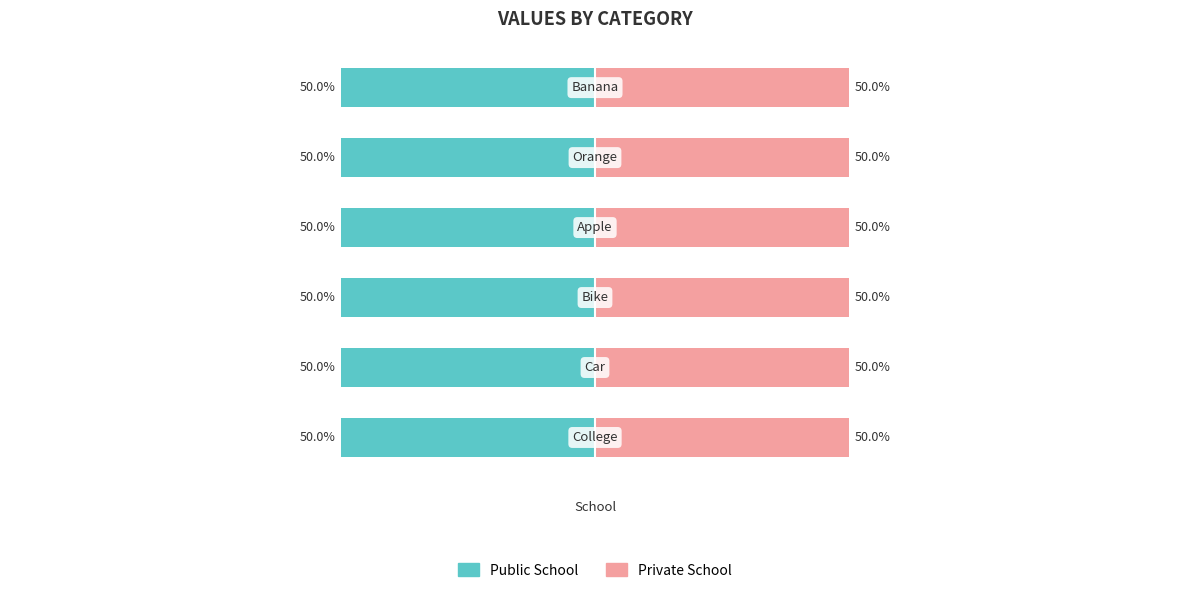

True or false: Public School has a value of -50 at 6.

True